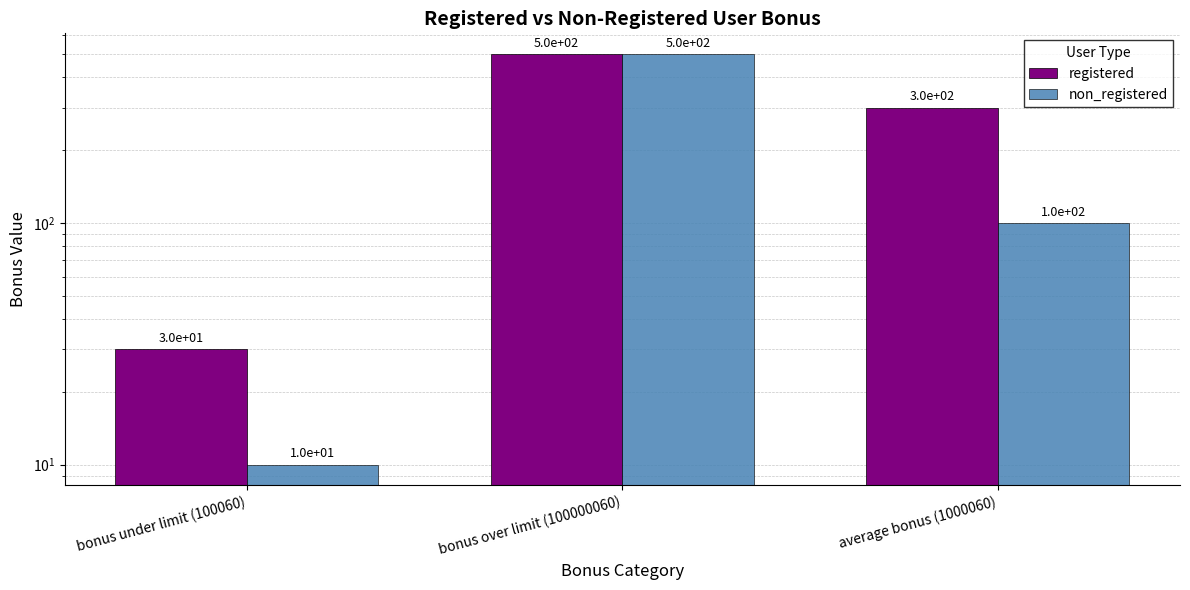

What is the difference between the maximum and minimum values in the non_registered series?

490